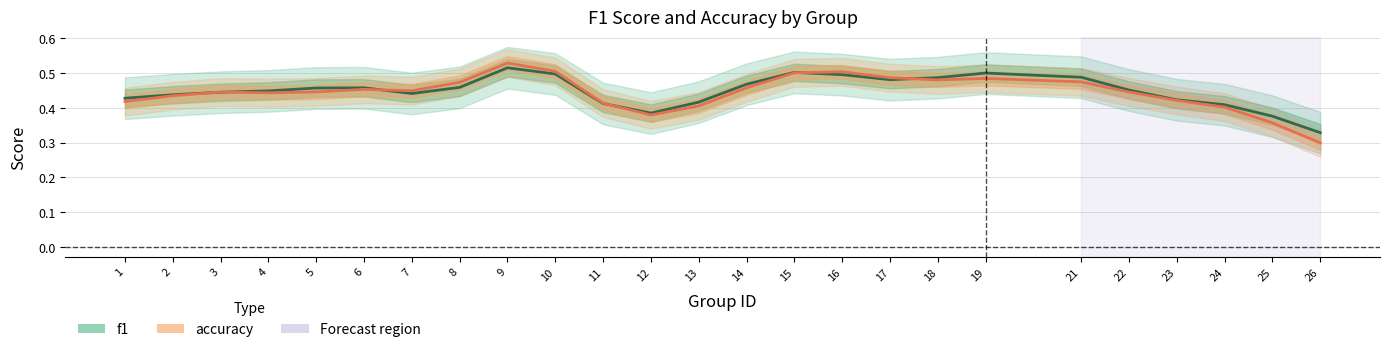

Rank the series by their average value, from lowest to highest.

accuracy, f1